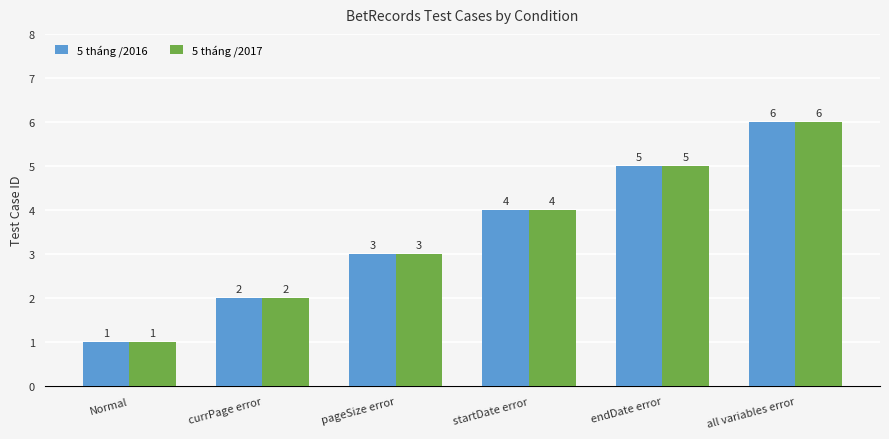

At which category does the chart reach its peak across all series?

all variables error